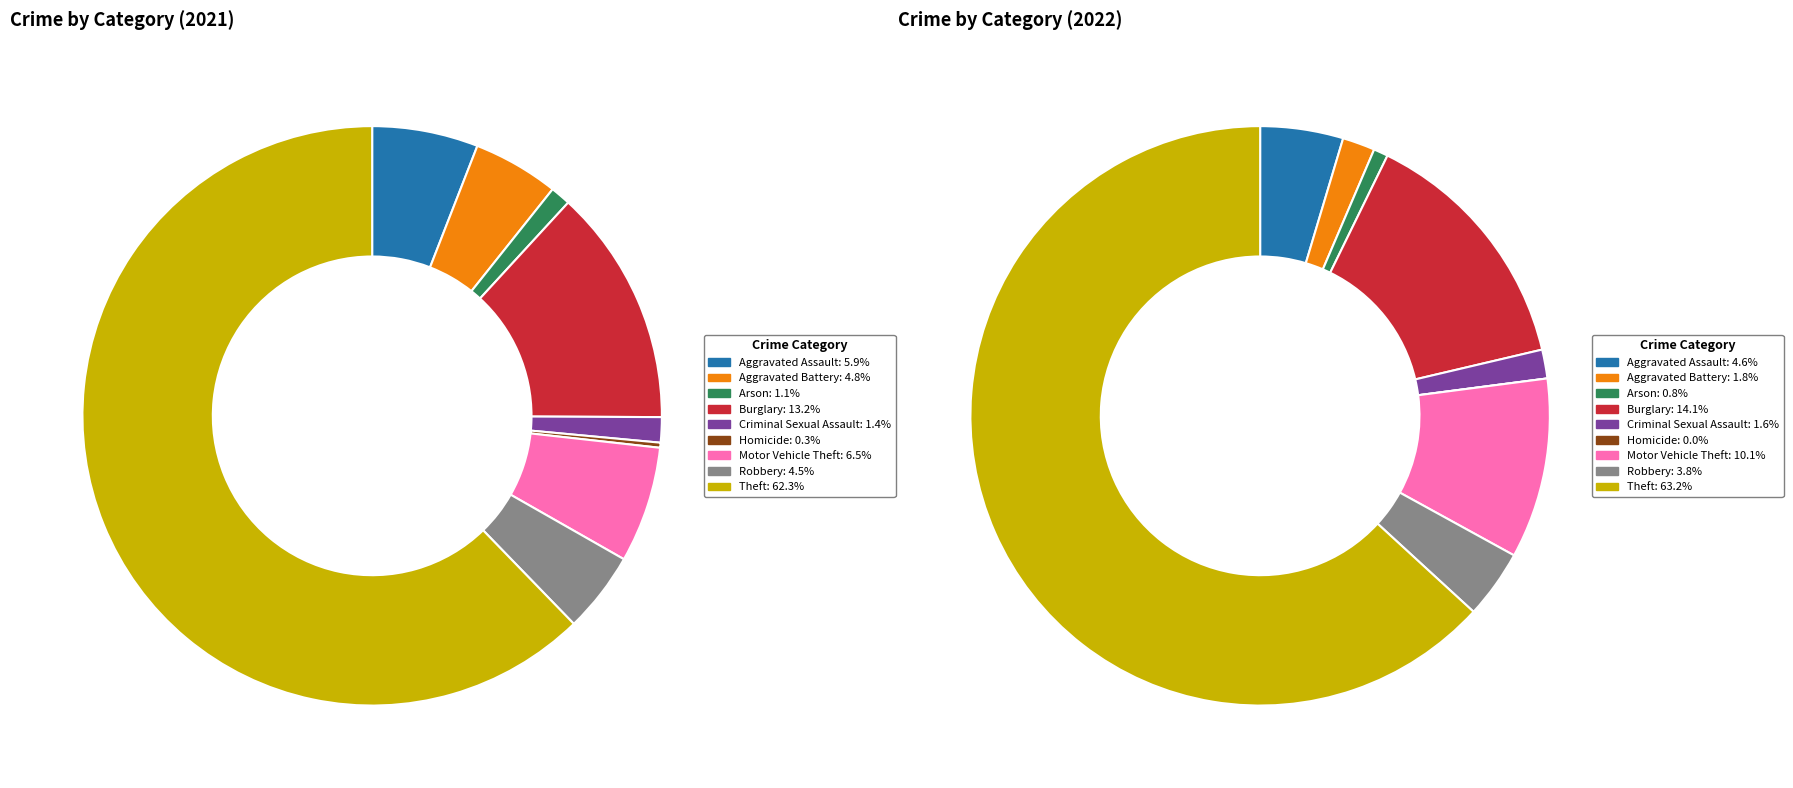

The Aggravated Battery slice represents 10% of the pie. True or false?

False